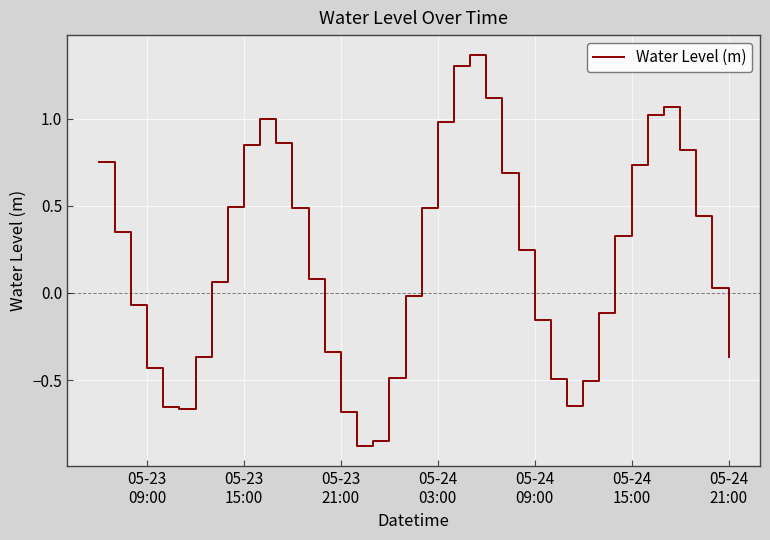

What is the difference between the maximum and minimum values?

2.2